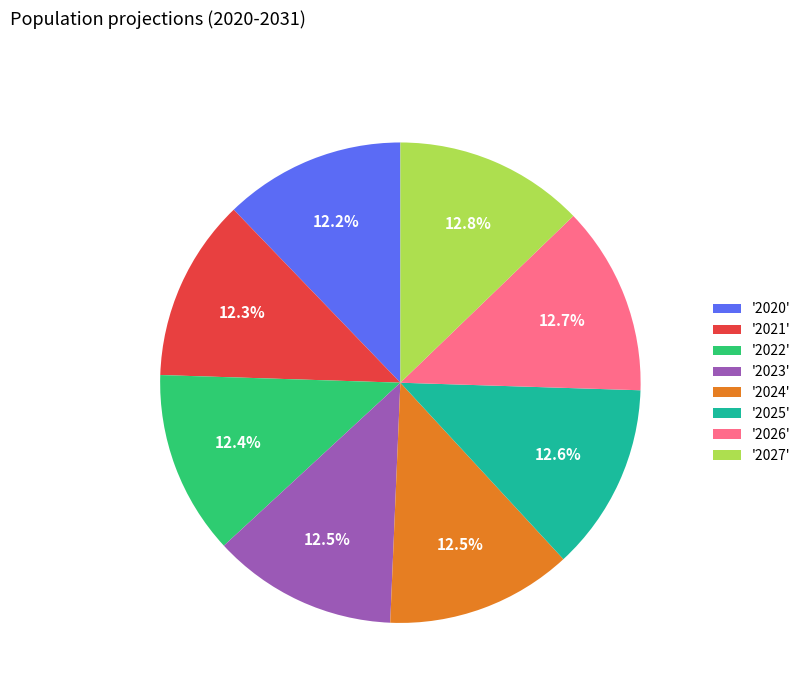

Combined, what portion of the pie is '2022' and '2024'?

24.9%